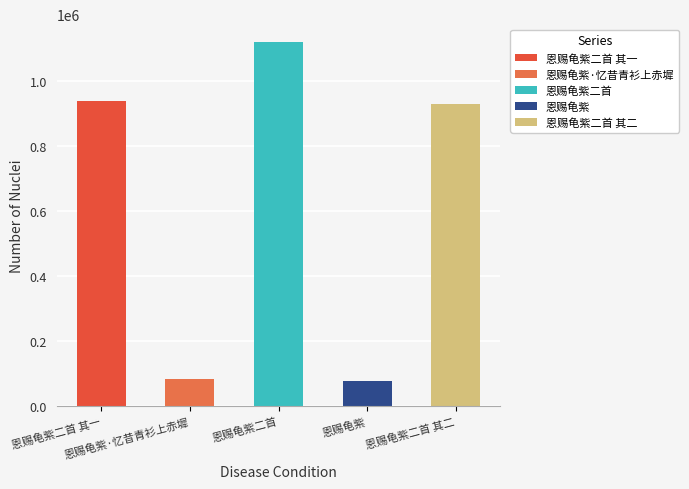

How many bars are there in total?

5